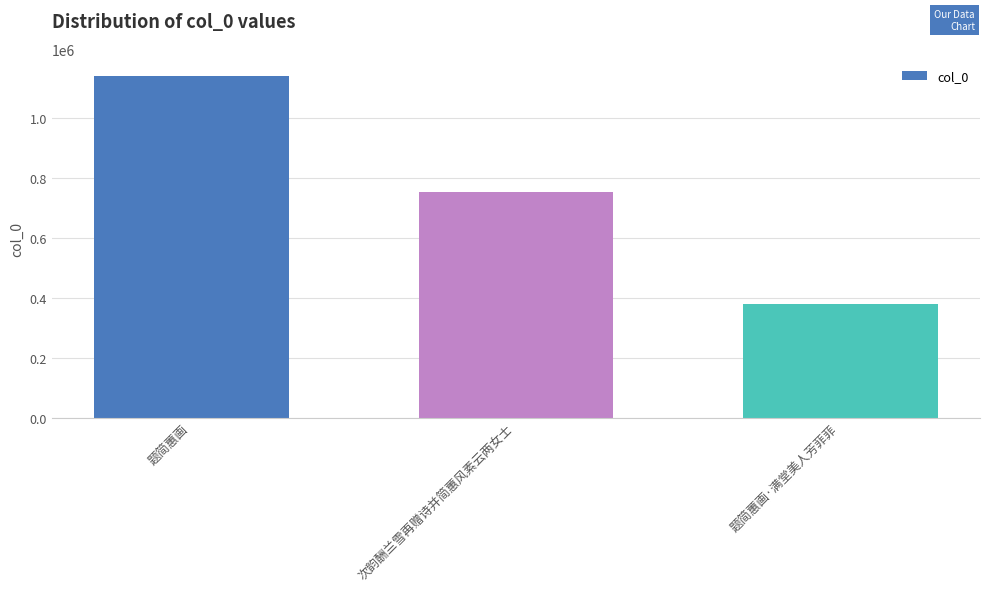

Reading left to right, what are all the values shown in this chart?

1141819	754641	379900